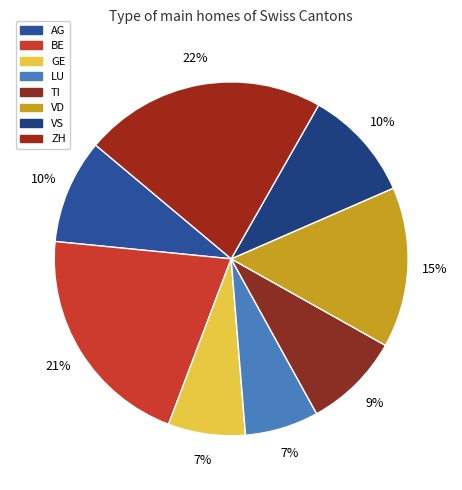

To the nearest percent, what is the difference between the largest and smallest slice percentages?

15%